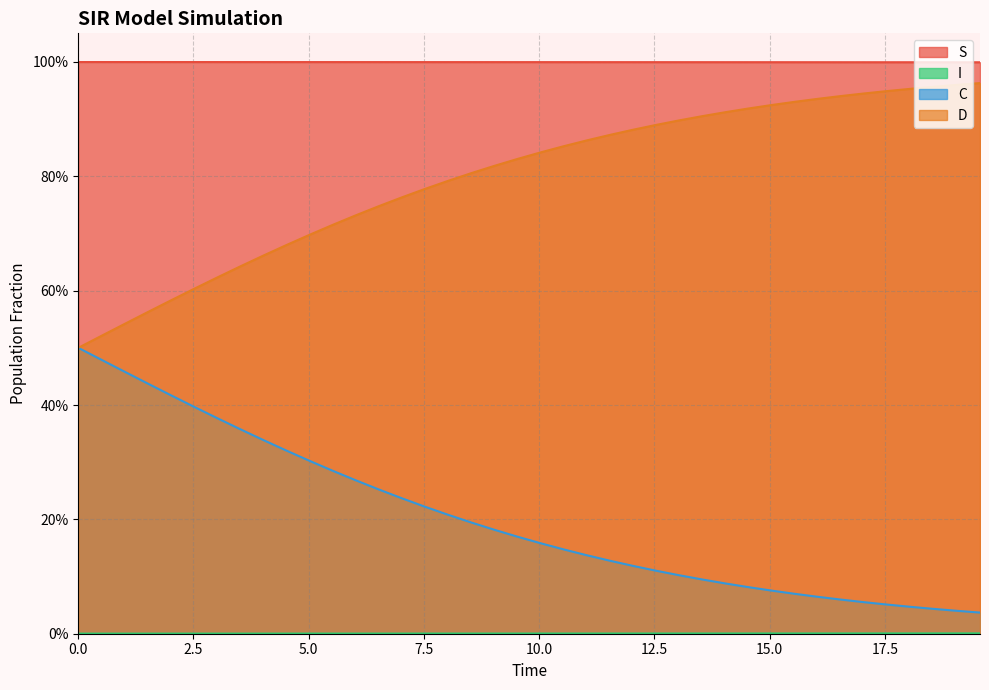

The value of C at 24 is 0.0. True or false?

False